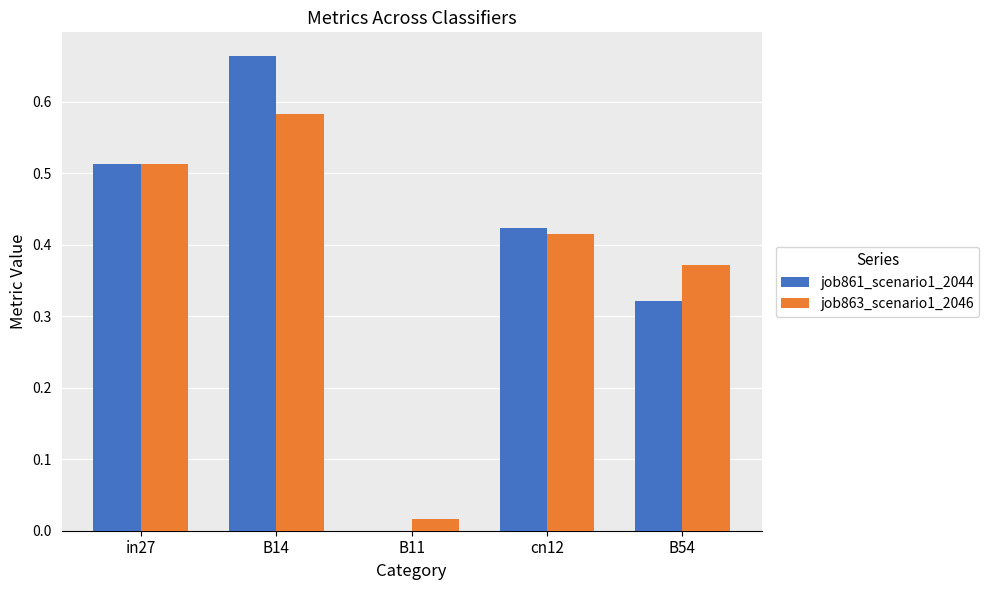

How many groups of bars are there?

5